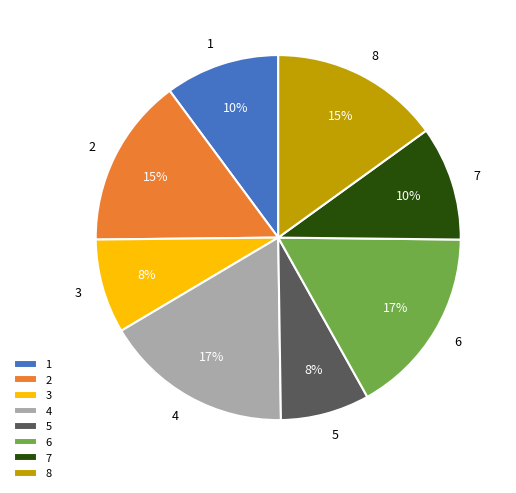

To the nearest percent, what is the difference between the largest and smallest slice percentages?

9%